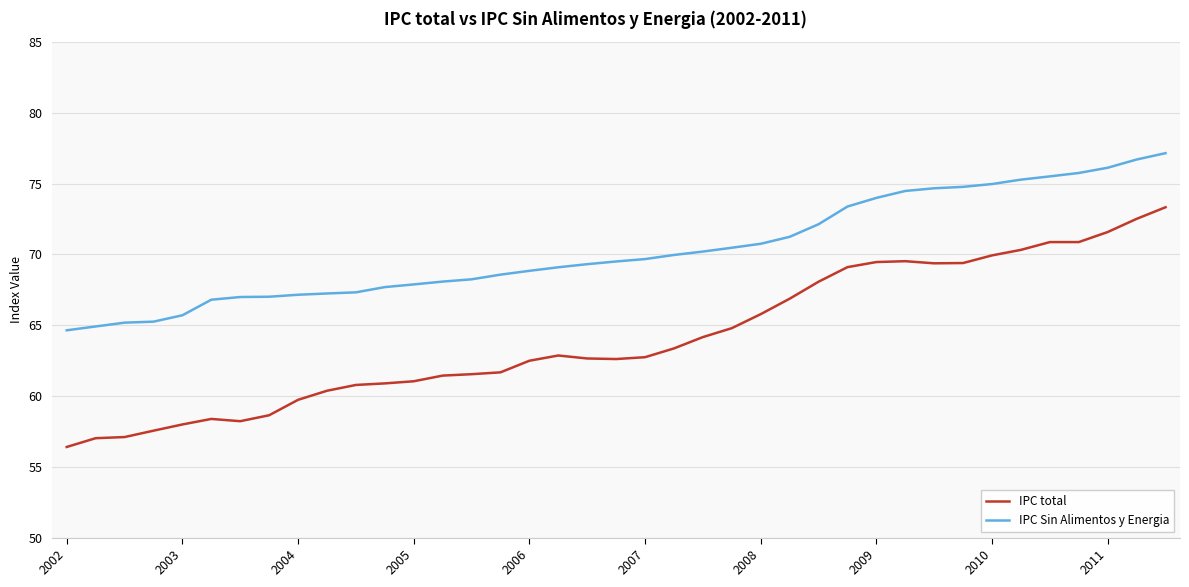

What is the smallest value displayed?

56.4